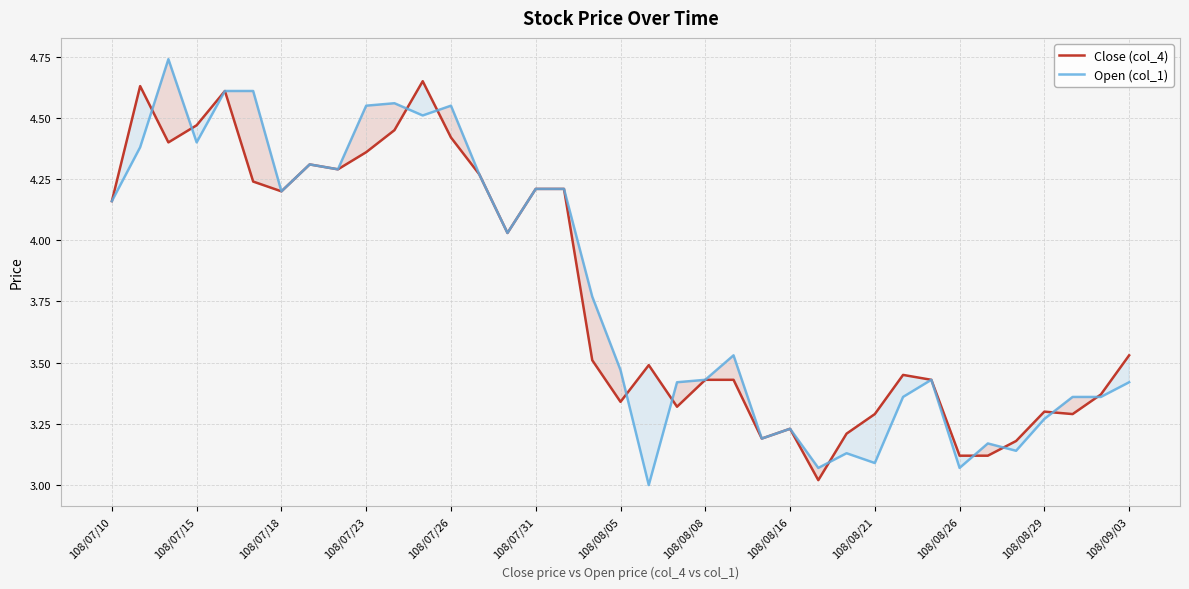

Read the Open (col_1) value at 16.

4.2